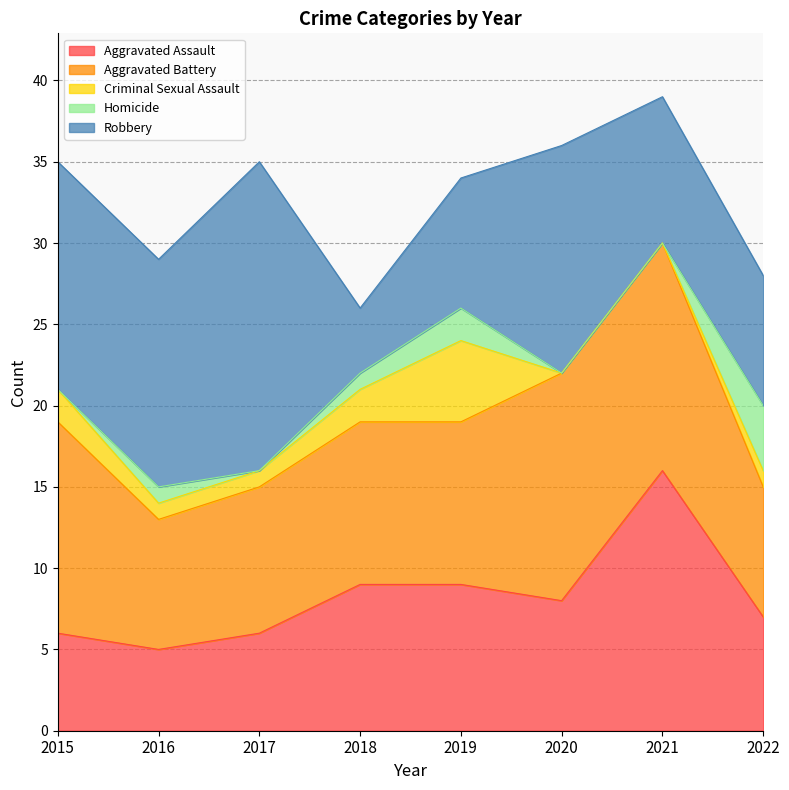

True or false: Robbery and Homicide cross at least once.

False